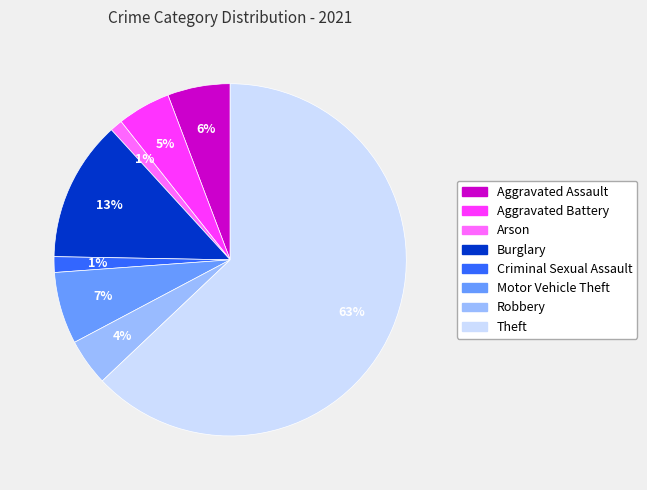

Between Arson and Motor Vehicle Theft, which is larger?

Motor Vehicle Theft